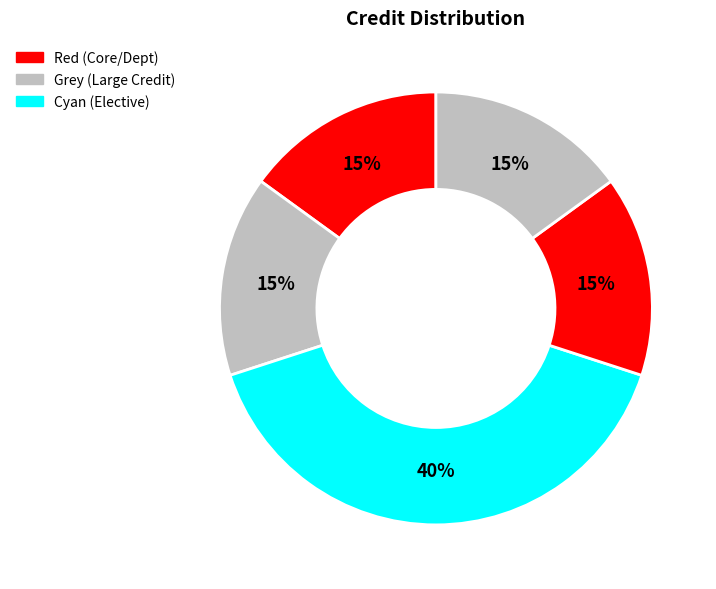

Is there a majority slice in this chart?

No